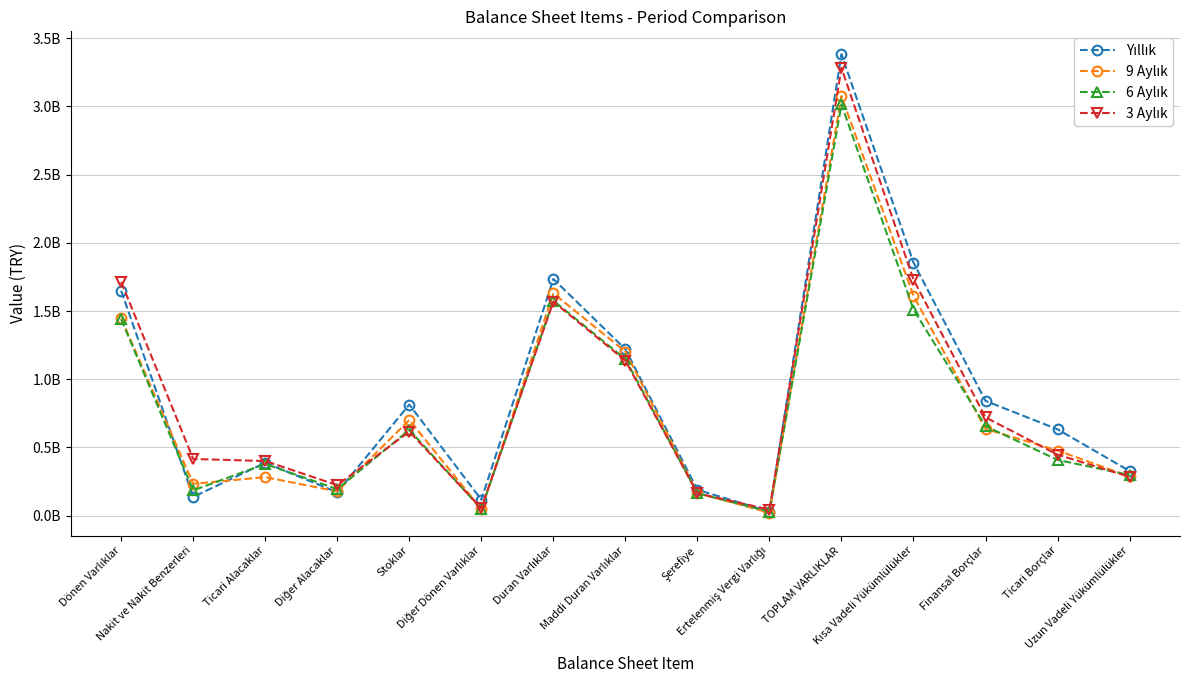

Does the chart display data point markers on the line(s)?

Yes